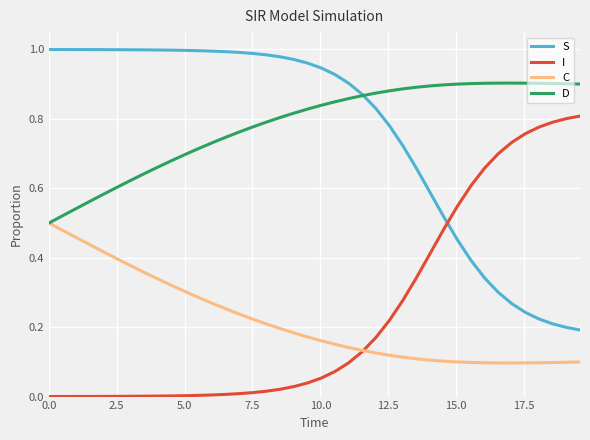

True or false: I and D intersect in this chart.

False